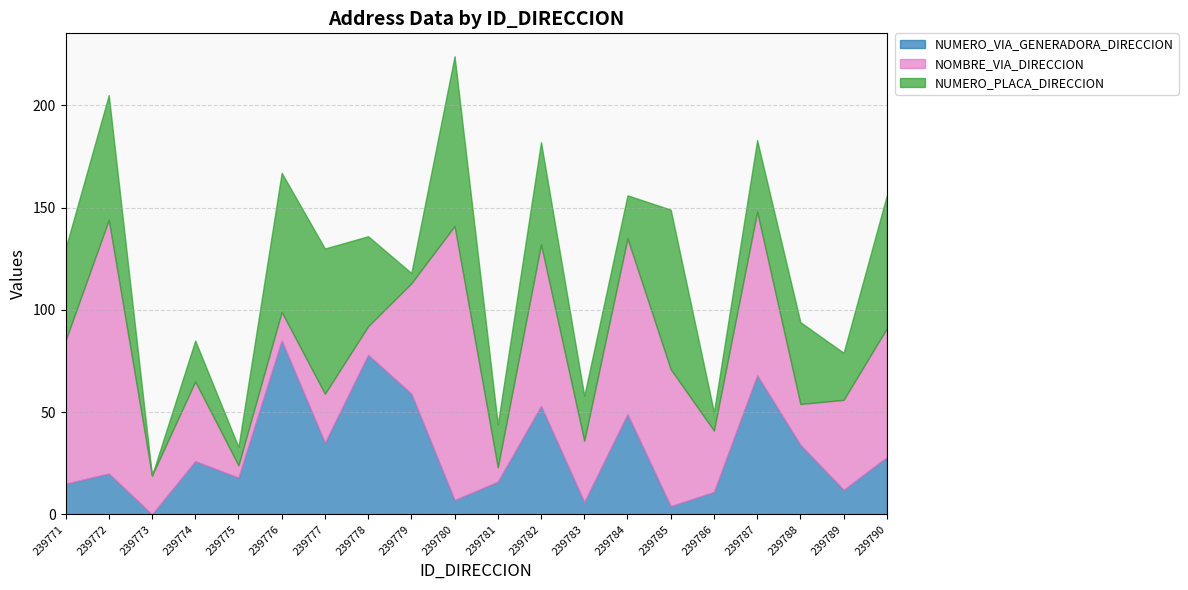

True or false: NUMERO_VIA_GENERADORA_DIRECCION has more than 1 points higher than both neighbors.

True